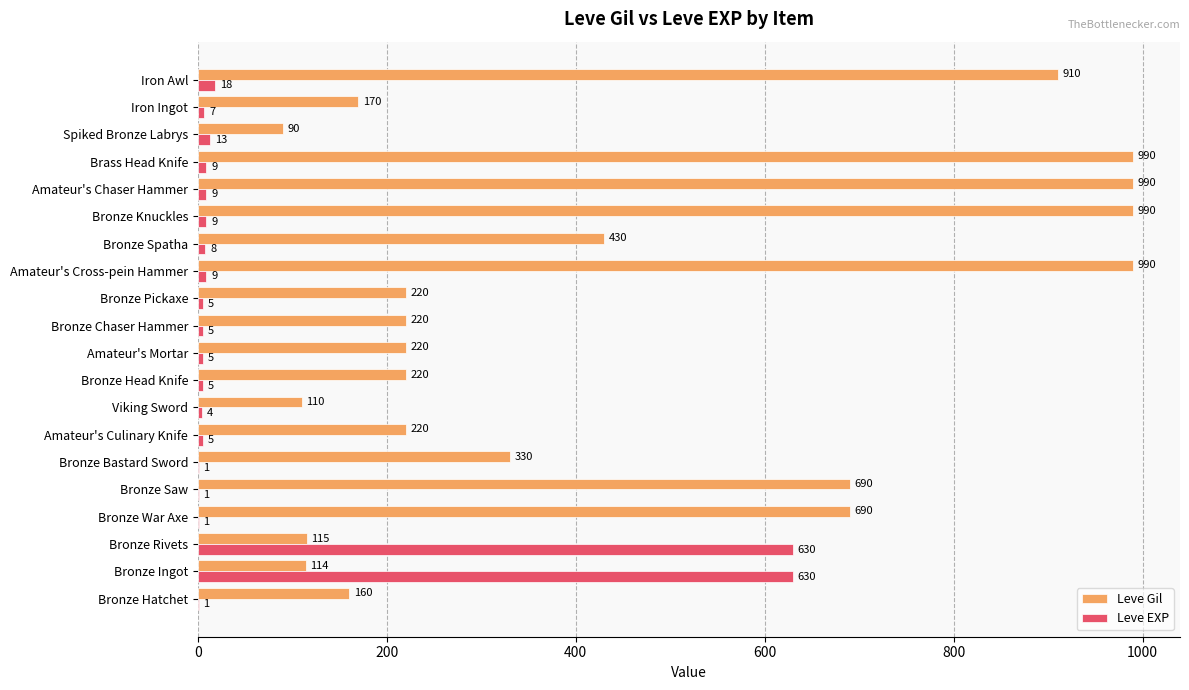

What value does the Leve Gil series have at Spiked Bronze Labrys, to the nearest 10?

90